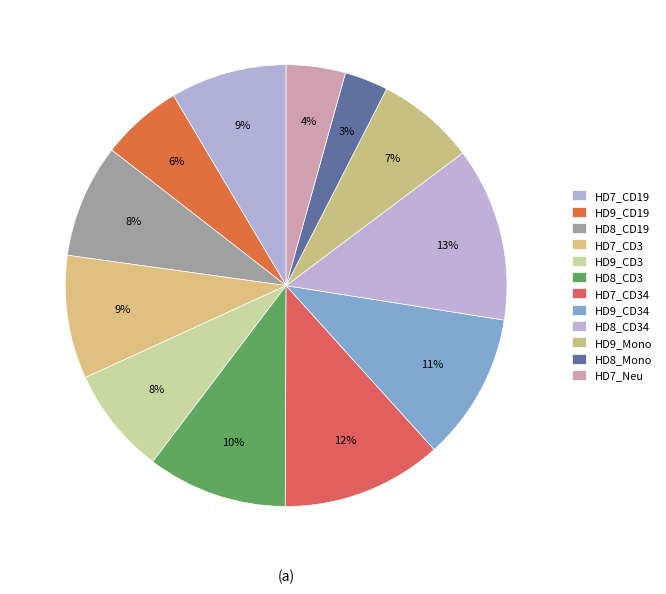

What percentage is the HD8_CD34 slice, to the nearest percent?

13%